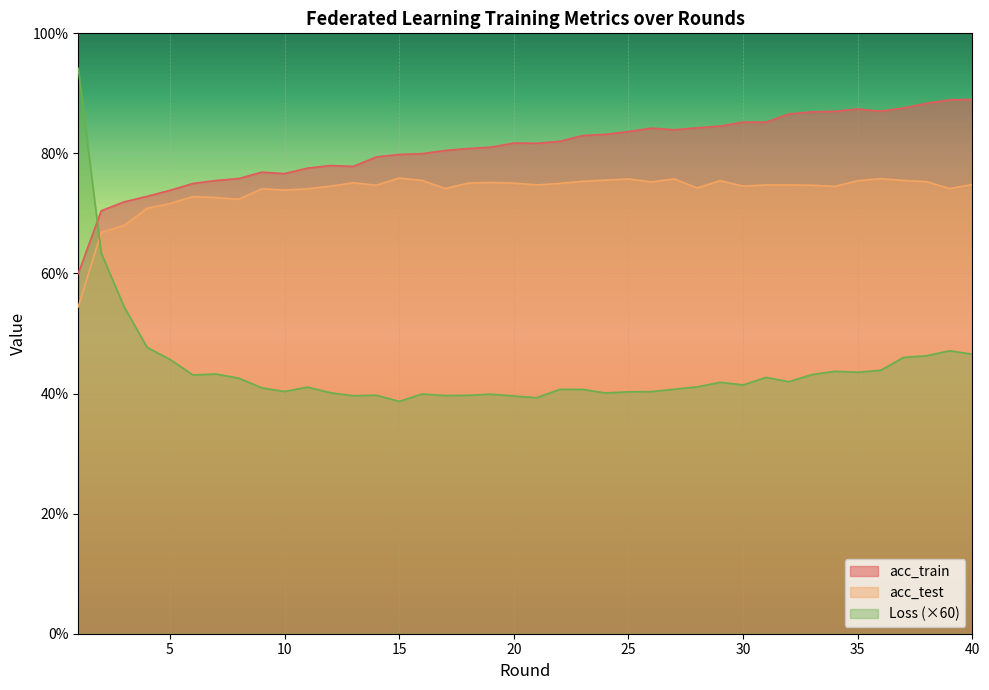

Is the value of Loss at 3 greater than the value of acc_test at 5?

No